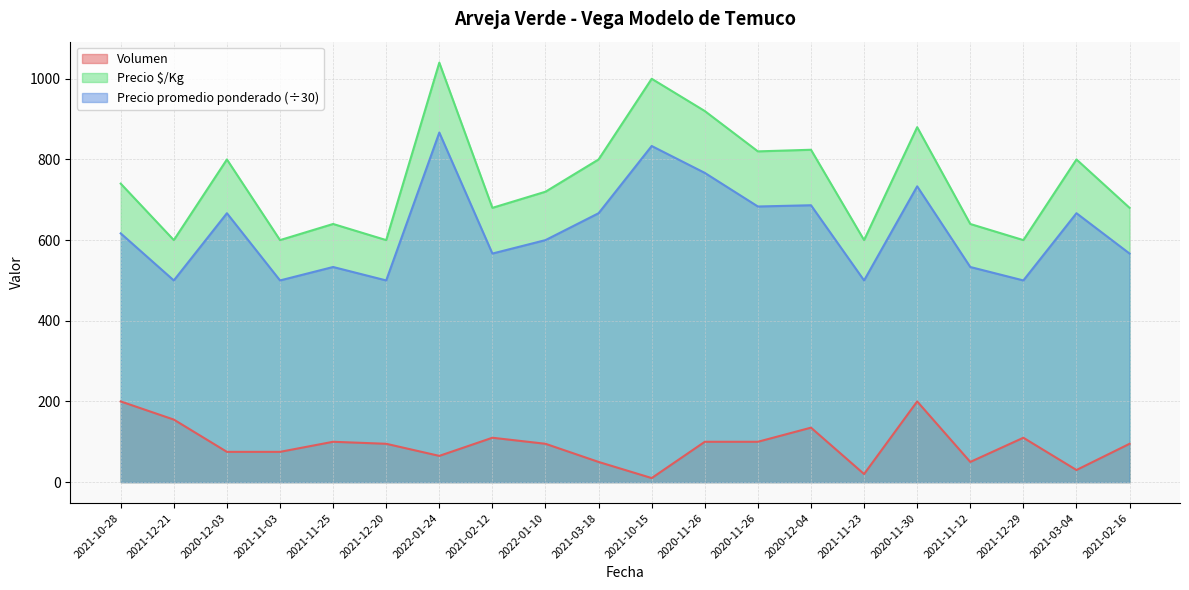

Count the number of categories in the chart.

20